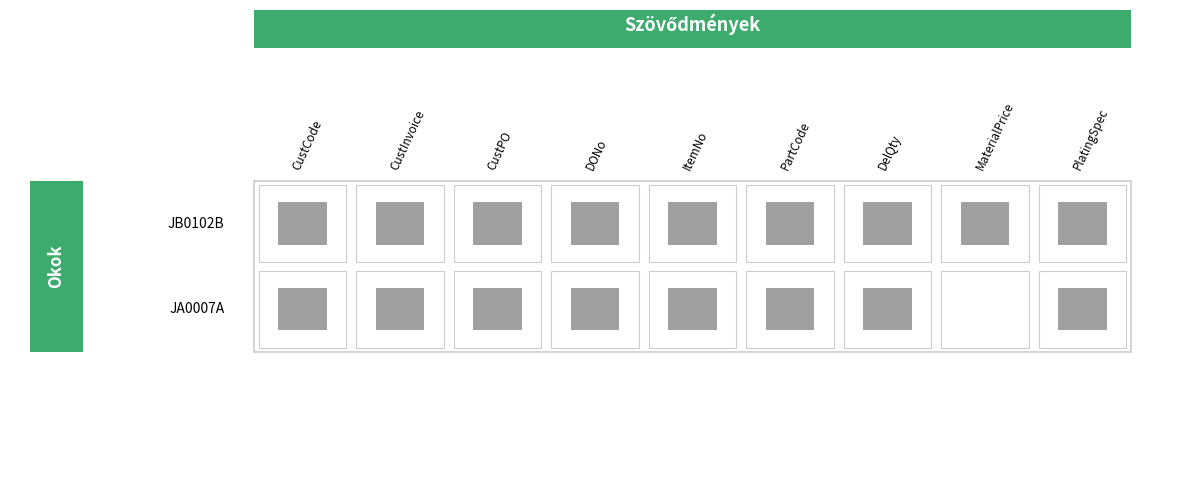

Rank the series by their average value, from lowest to highest.

JA0007A, JB0102B